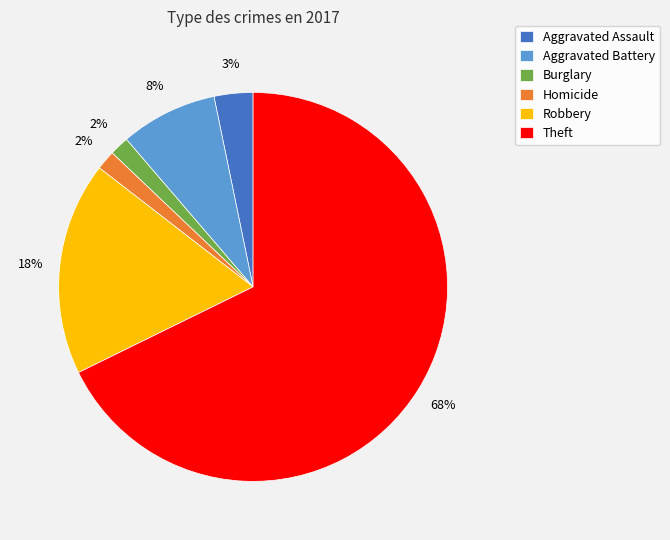

Between Homicide and Aggravated Battery, which is larger?

Aggravated Battery